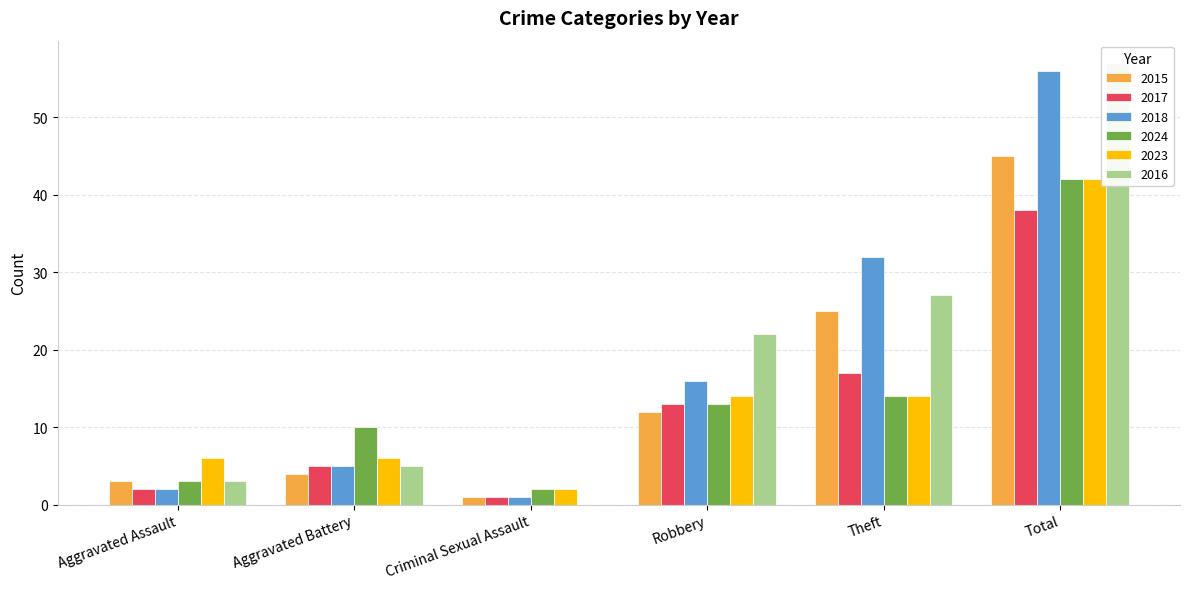

What is the spread (max minus min) of values at Aggravated Battery?

6